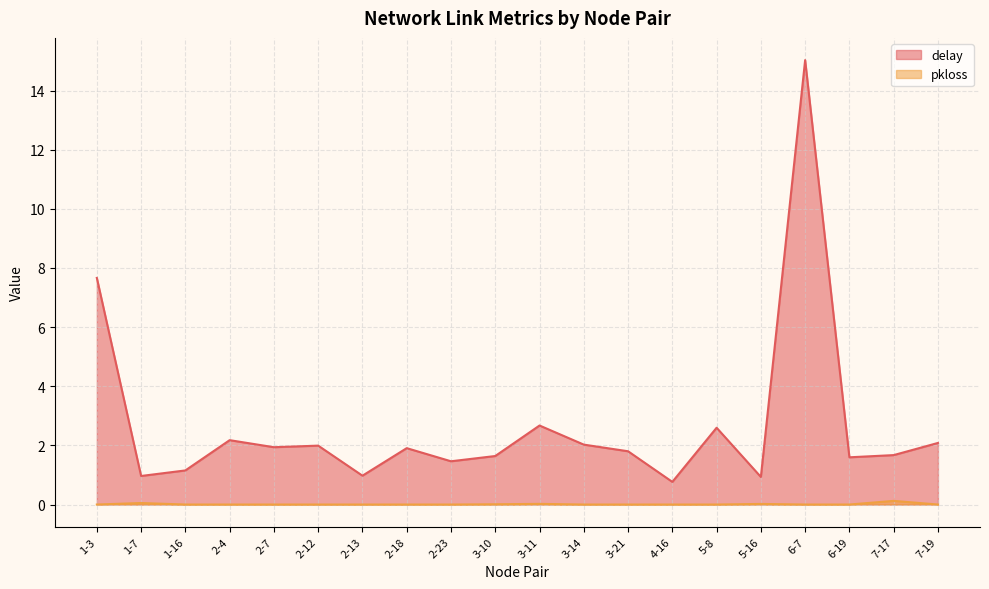

At which label does pkloss reach its peak?

7-17